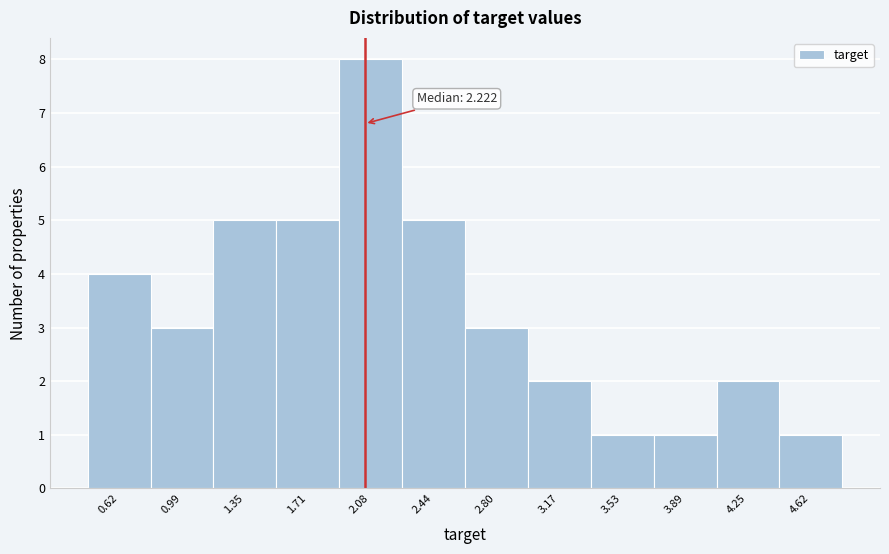

Reading right to left, list all the values displayed in this chart.

4.62=1	4.25=2	3.89=1	3.53=1	3.17=2	2.80=3	2.44=5	2.08=8	1.71=5	1.35=5	0.99=3	0.62=4